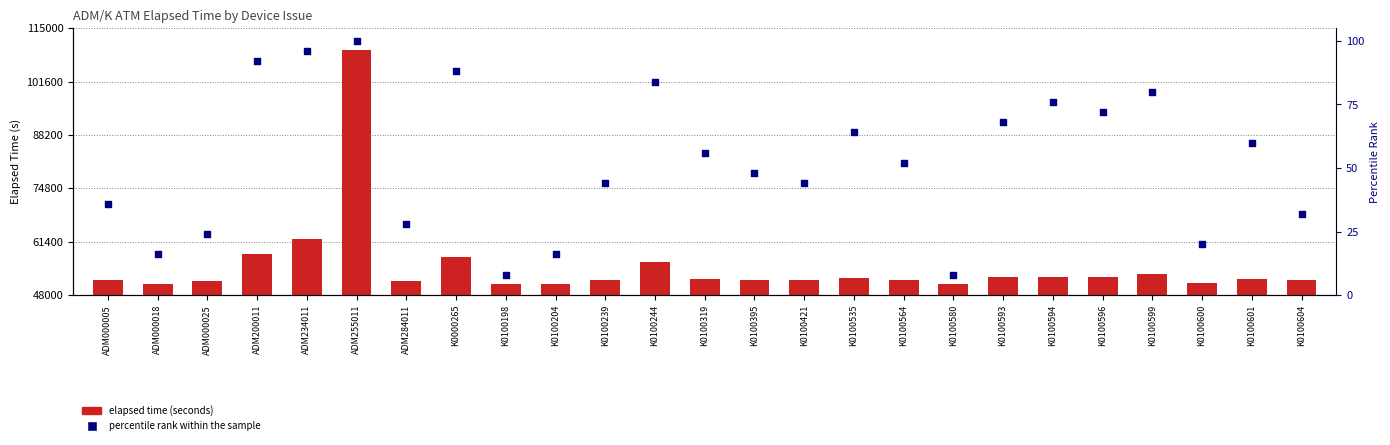

Which series has the largest Y range (max minus min)?

elapsed time (seconds)